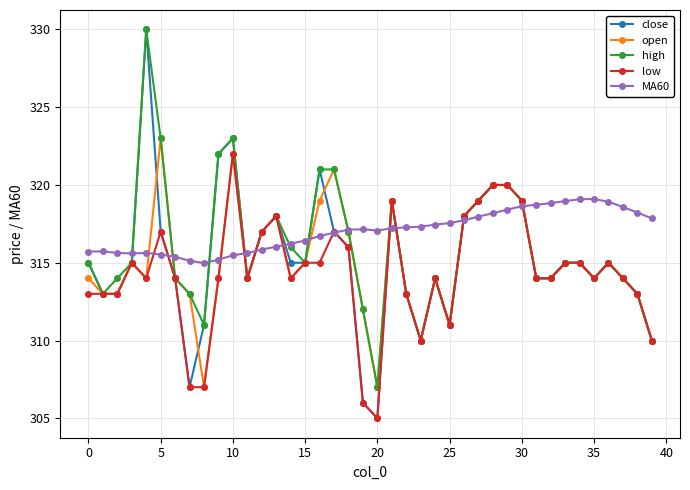

What is the value of the open point at the 22nd from the left?

319.0